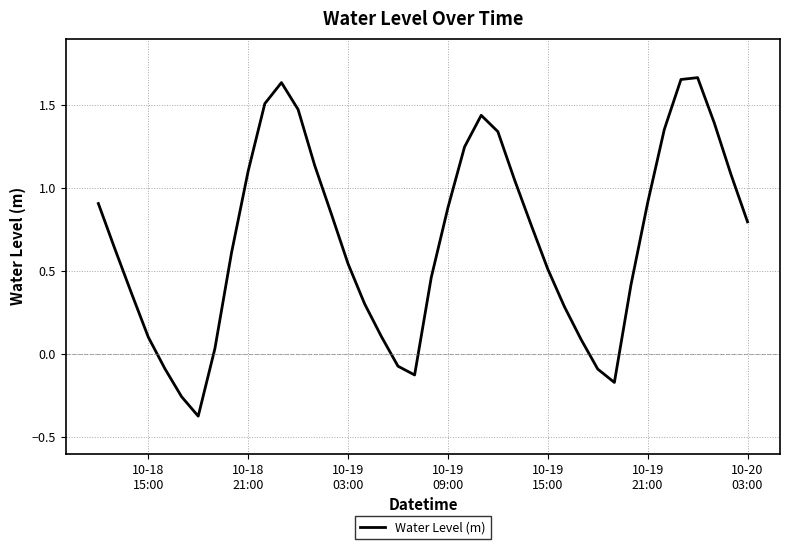

How many lines are shown in the chart?

1